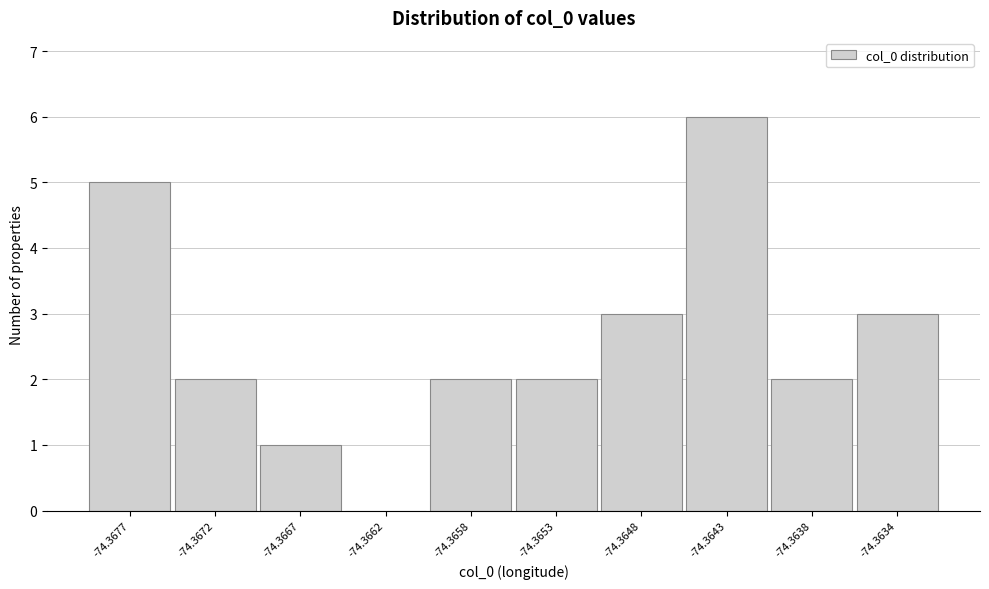

Reading left to right, what are all the values shown in this chart?

-74.3677=5	-74.3672=2	-74.3667=1	-74.3662=0	-74.3658=2	-74.3653=2	-74.3648=3	-74.3643=6	-74.3638=2	-74.3634=3